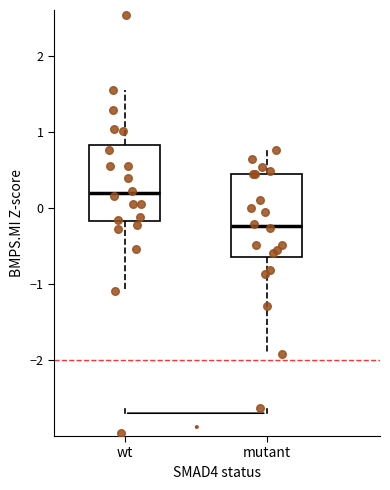

Reading left to right, read every box against the y-axis: the position of its median line, the range the box covers, and the ends of its whiskers. The values are not printed on the chart, so give them approximately, as read against the axis.

wt: median 0.2, box -0.2 to 0.8, whiskers -1.1 to 1.5
mutant: median -0.2, box -0.6 to 0.4, whiskers -1.9 to 0.8